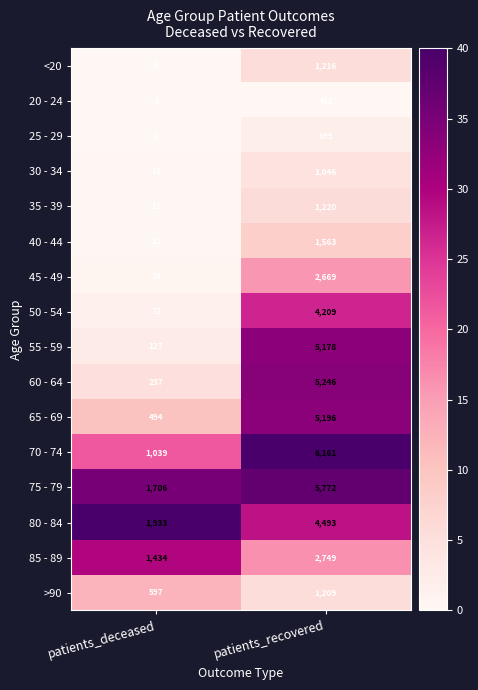

Which series has the largest total across all categories?

75 - 79